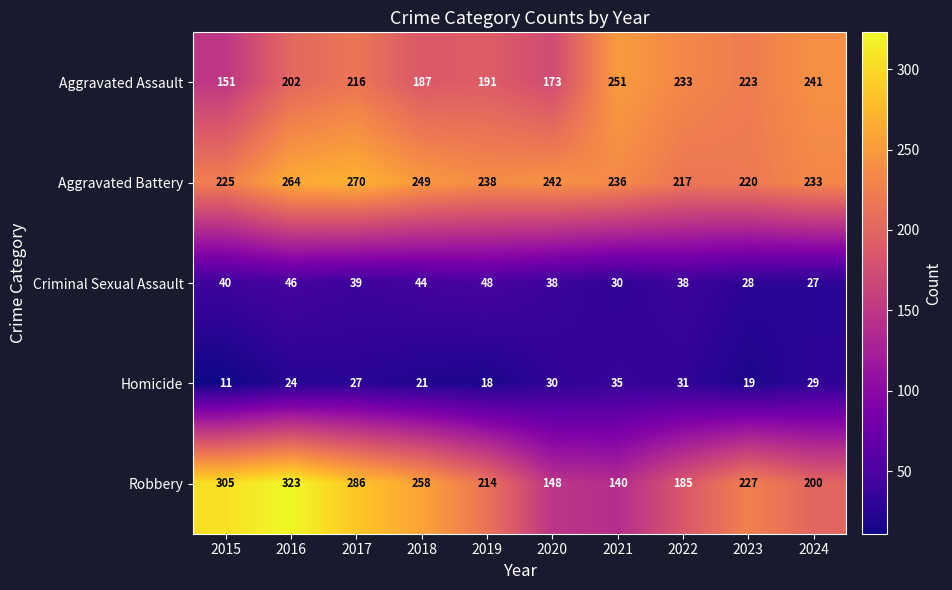

At which category is the sum across all series the highest?

2016